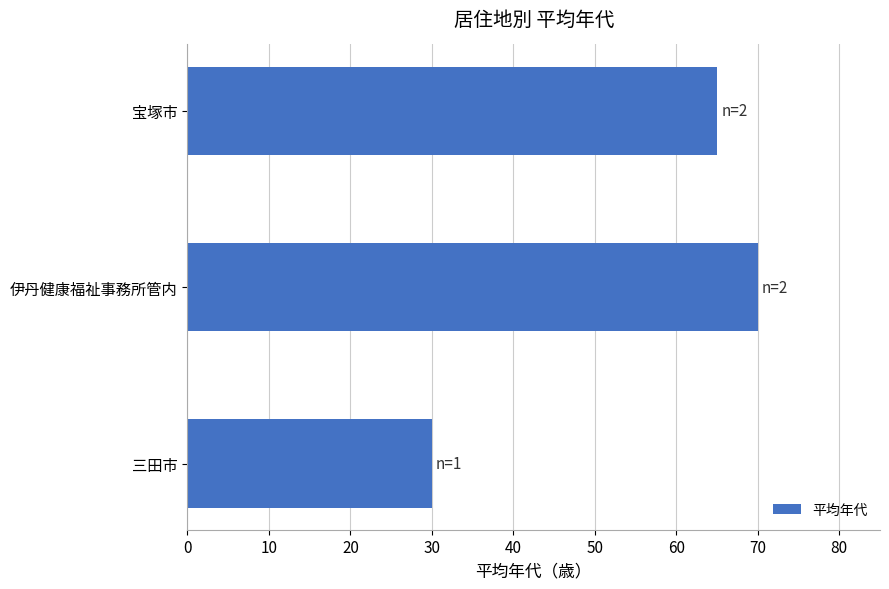

What is the approximate value at 三田市, to the nearest 10?

30